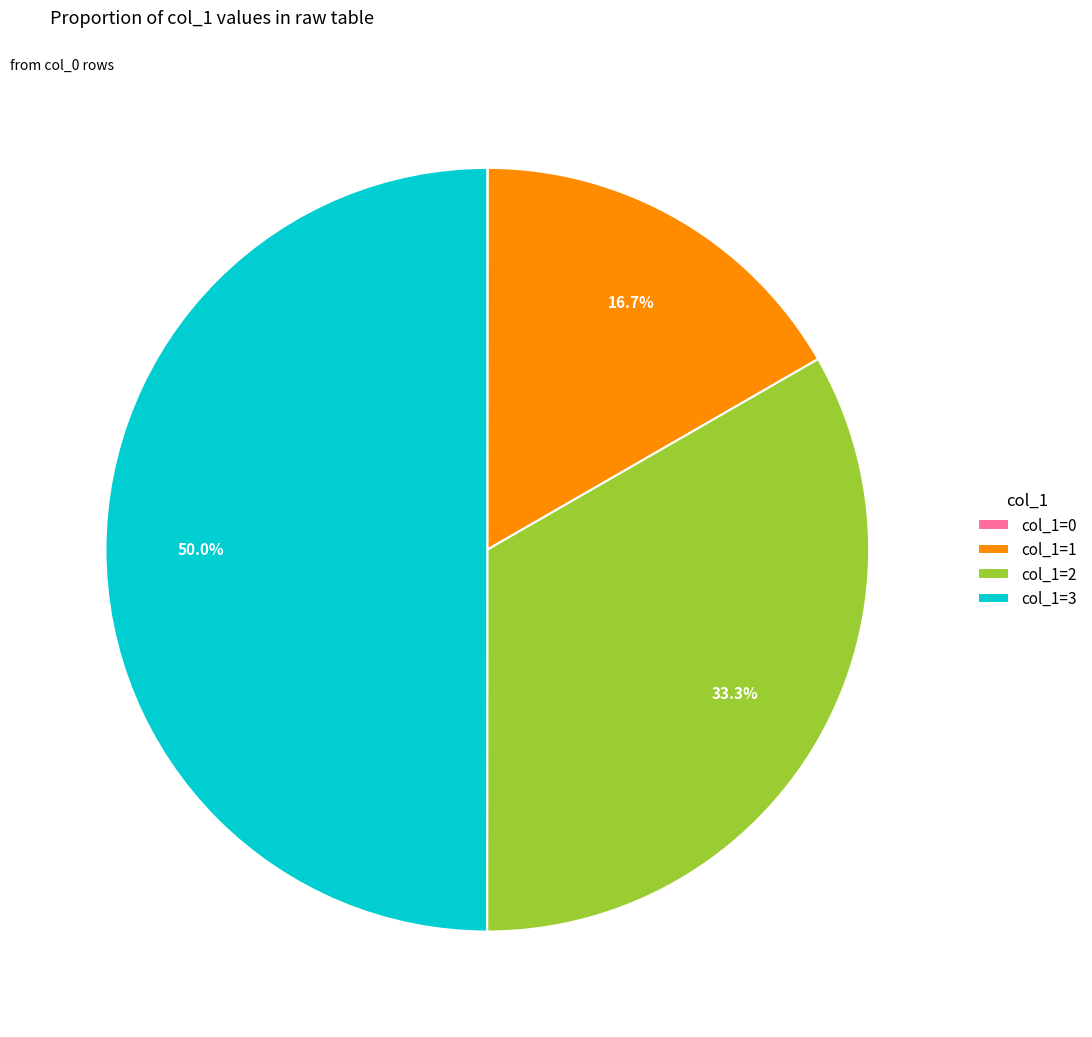

What percentage is NOT represented by col_1=3?

50.0%